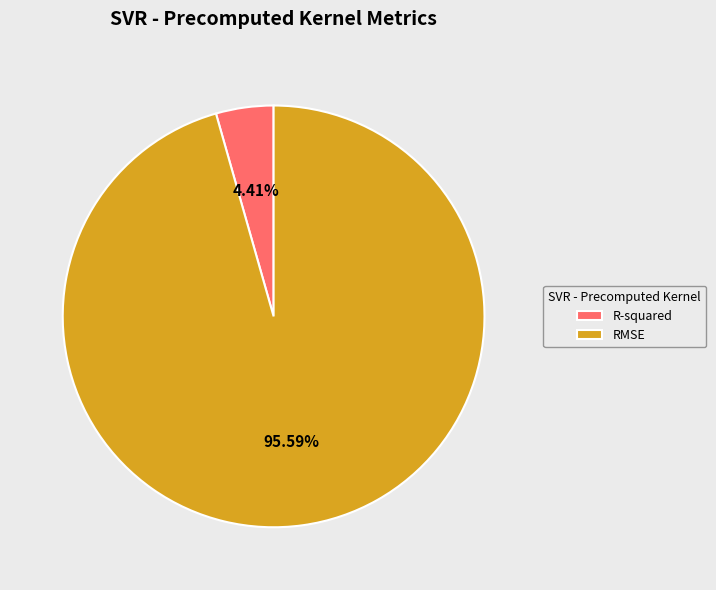

Does R-squared account for over 50% of the chart?

No